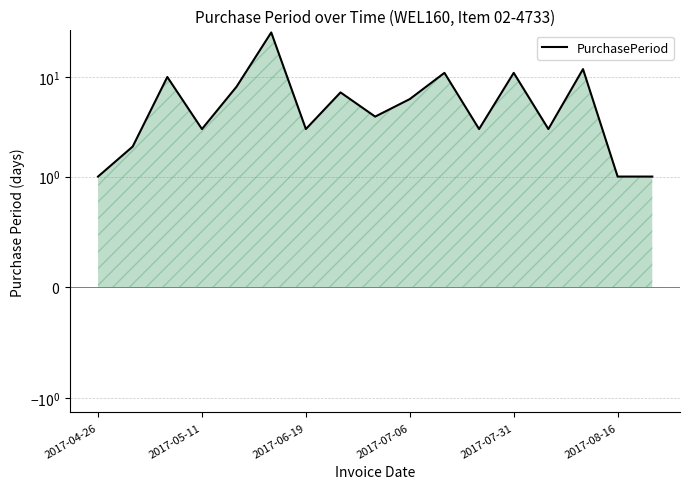

How many distinct data groups are displayed?

1